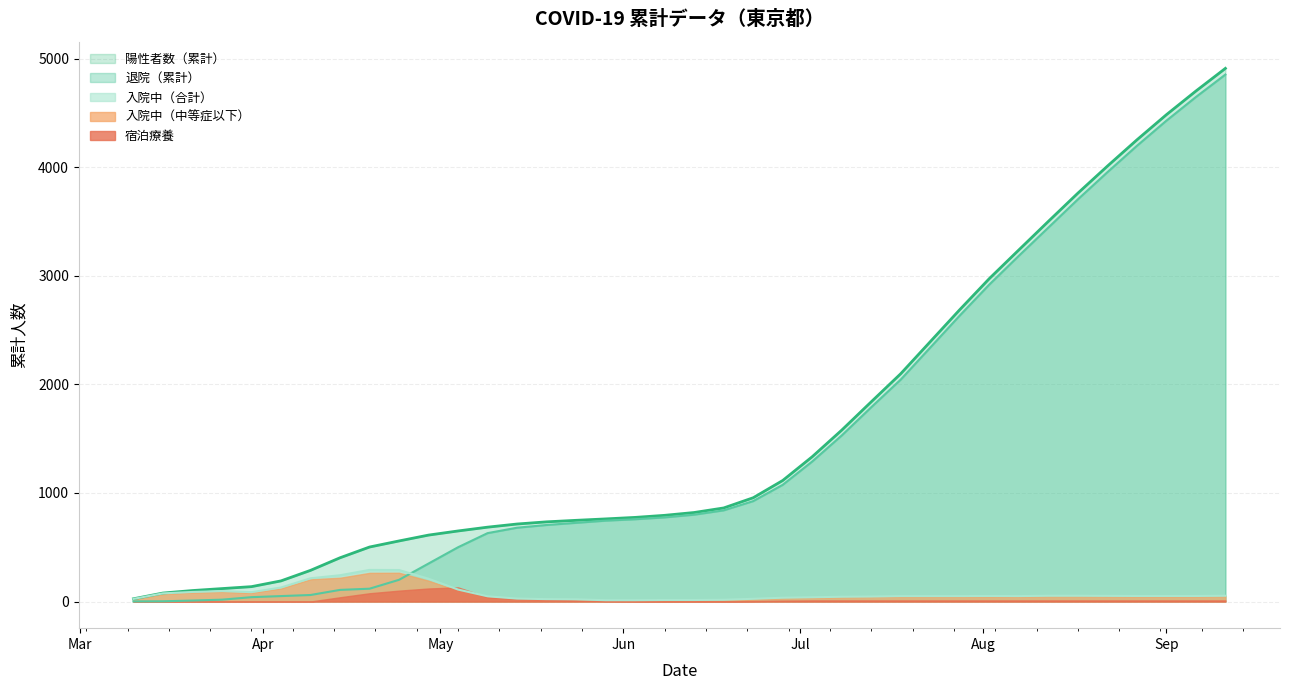

What is the difference between the 入院中（合計） values at 2020-03-30 and 2020-04-04?

43